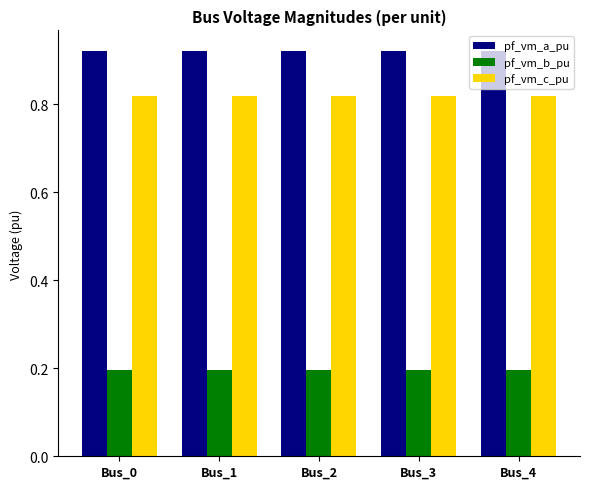

How many distinct data groups are displayed?

3